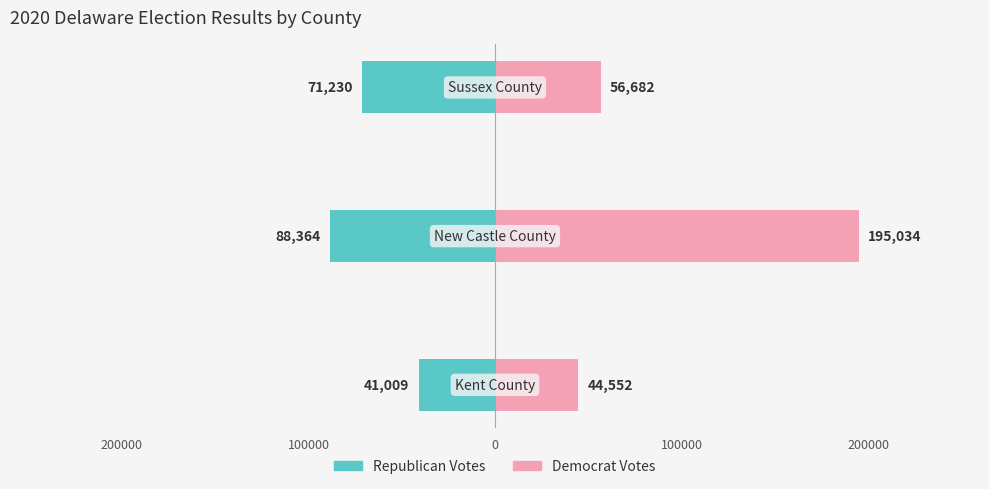

What is the spread (max minus min) of values at 0?

127912